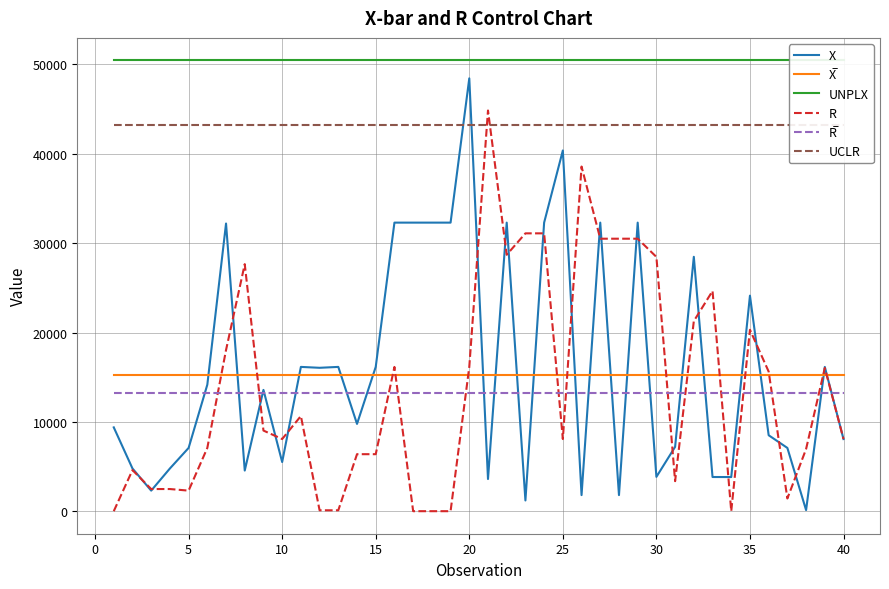

The value of X at 5 is 3820.9. True or false?

False